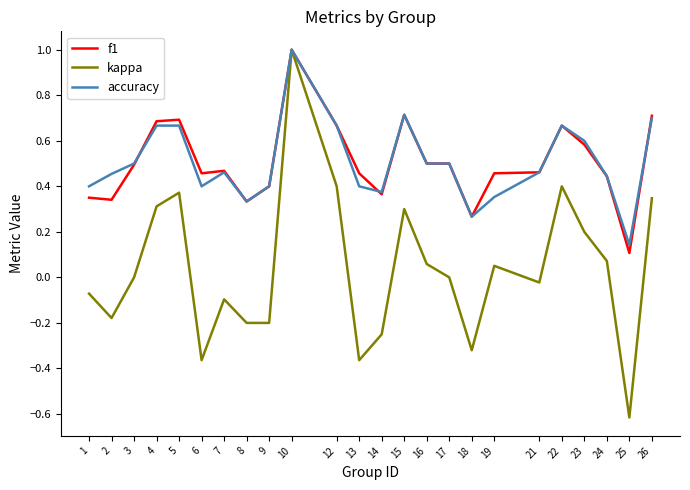

Is the value of accuracy at 1 greater than the value of f1 at 10?

No